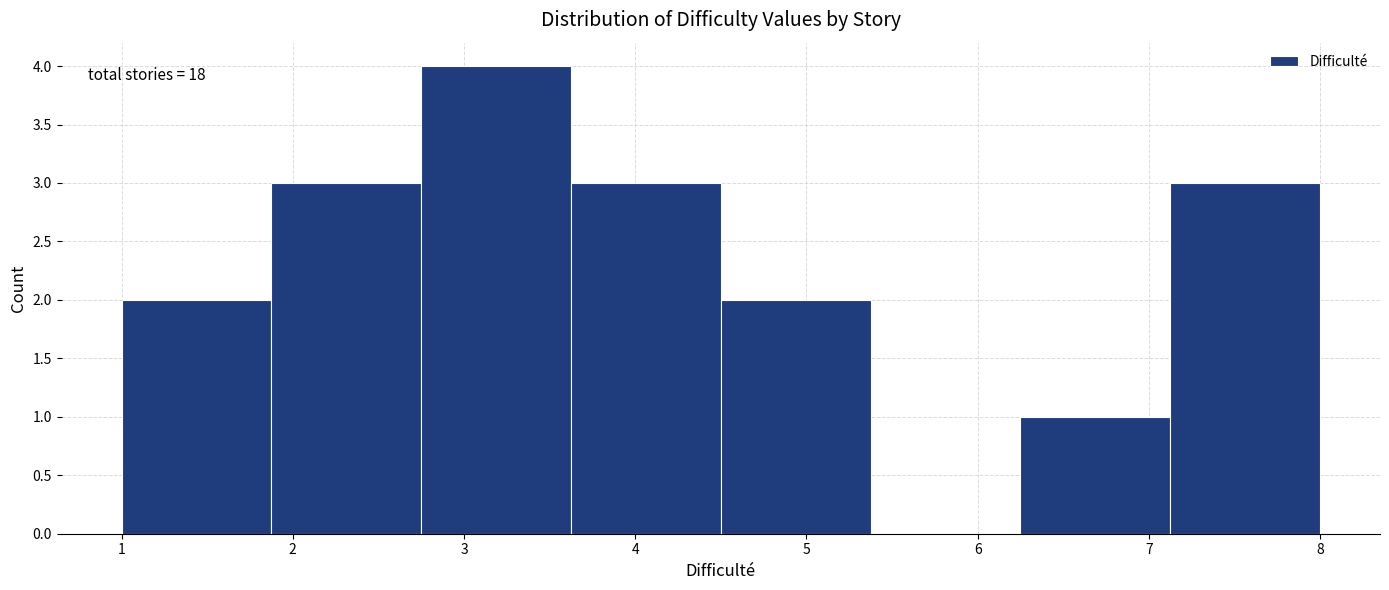

Which range on the x-axis has the tallest bar?

2.8 to 3.6